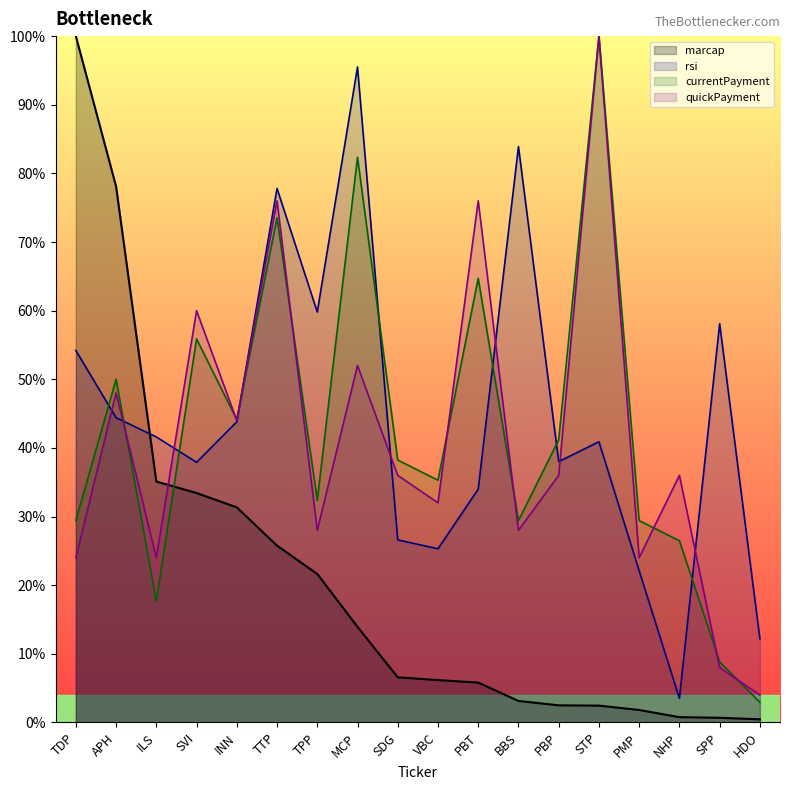

What is the difference between the rsi values at VBC and MCP?

70.2